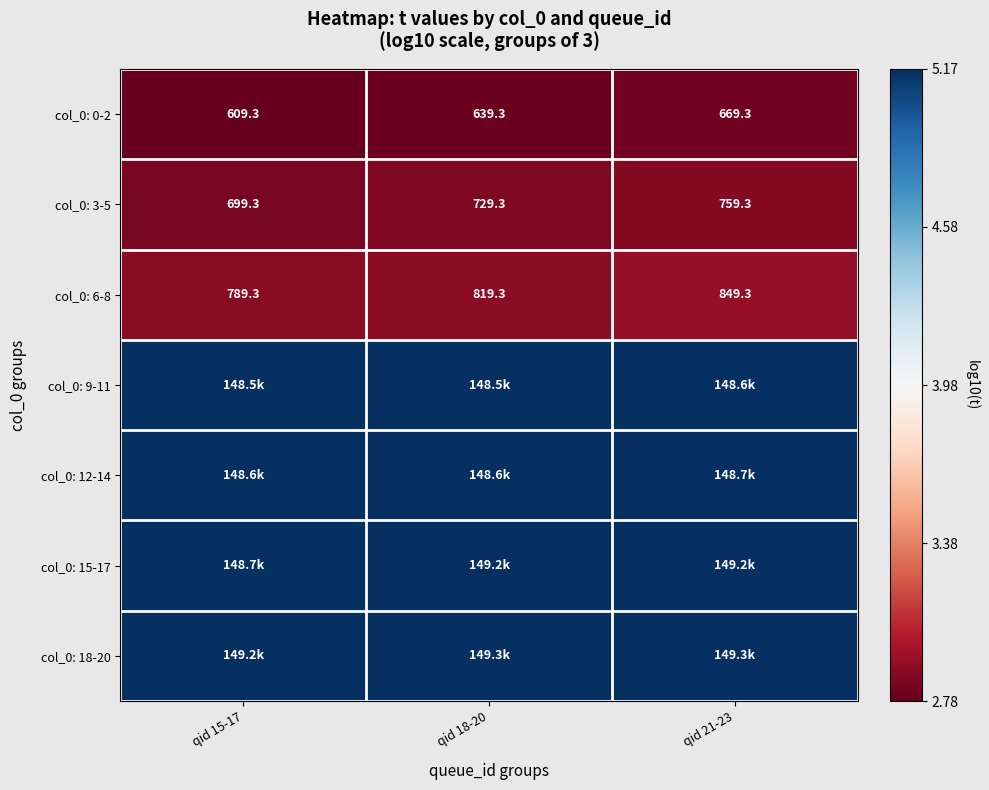

At which category is the sum across all series the highest?

qid 21-23